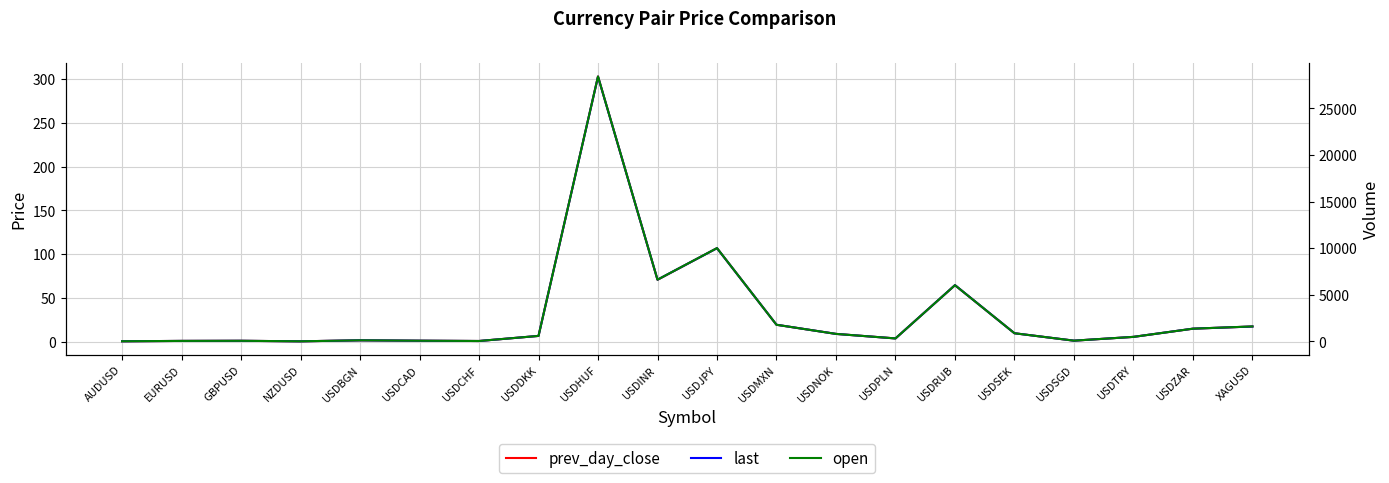

True or false: volume has more than 2 points higher than both neighbors.

True